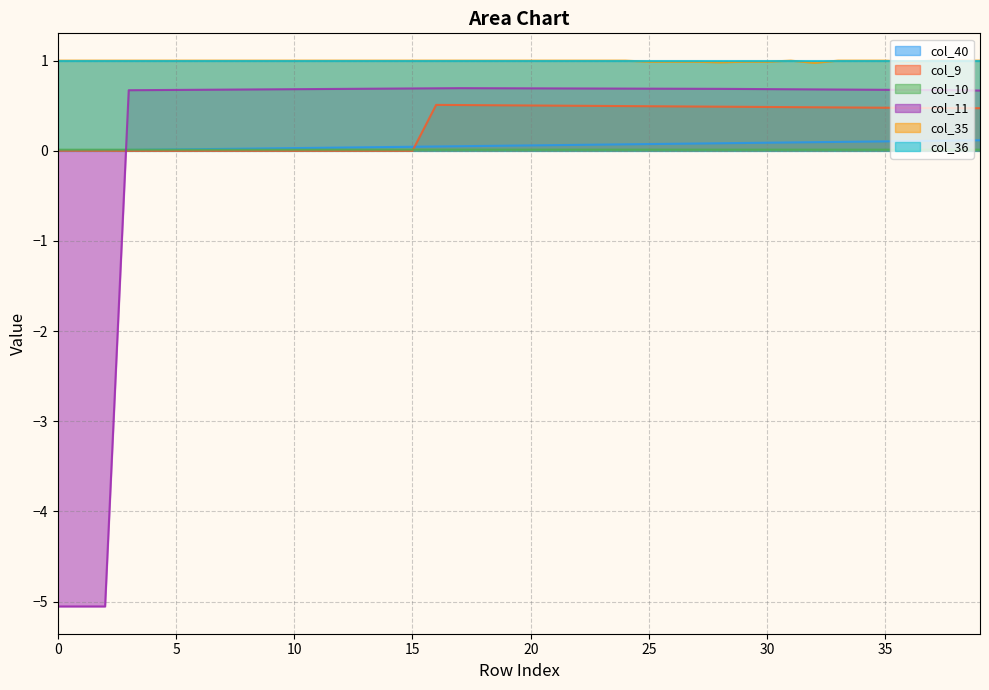

How many series are shown in this chart?

6